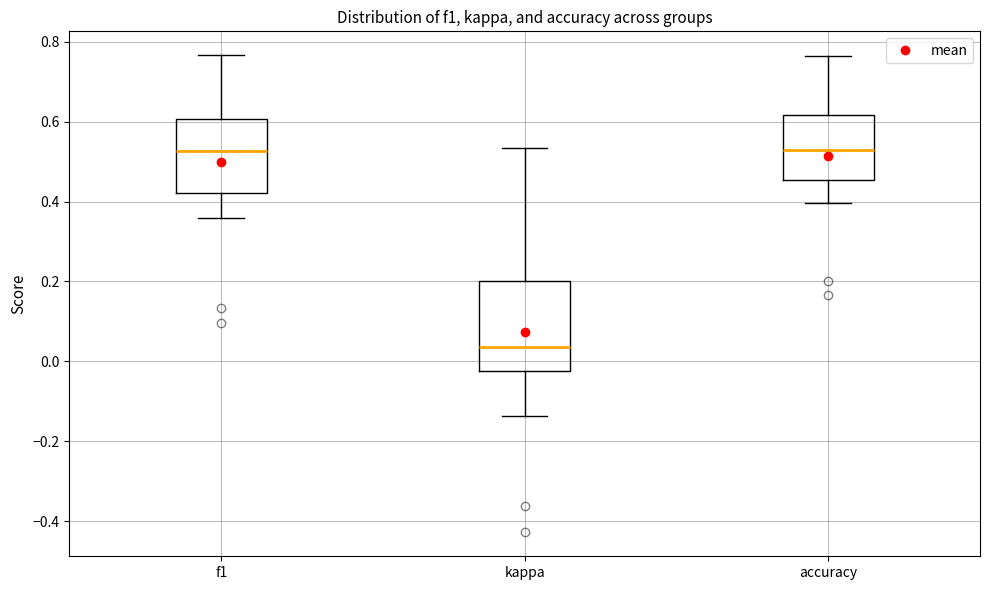

Reading left to right, transcribe this box plot: for each box, give where its median line is, the range the box spans, and where its two whiskers end, as read against the y-axis. The values are not printed on the chart, so give them approximately, as read against the axis.

f1: median 0.52, box 0.42 to 0.60, whiskers 0.36 to 0.76
kappa: median 0.04, box -0.02 to 0.20, whiskers -0.14 to 0.54
accuracy: median 0.52, box 0.46 to 0.62, whiskers 0.40 to 0.76